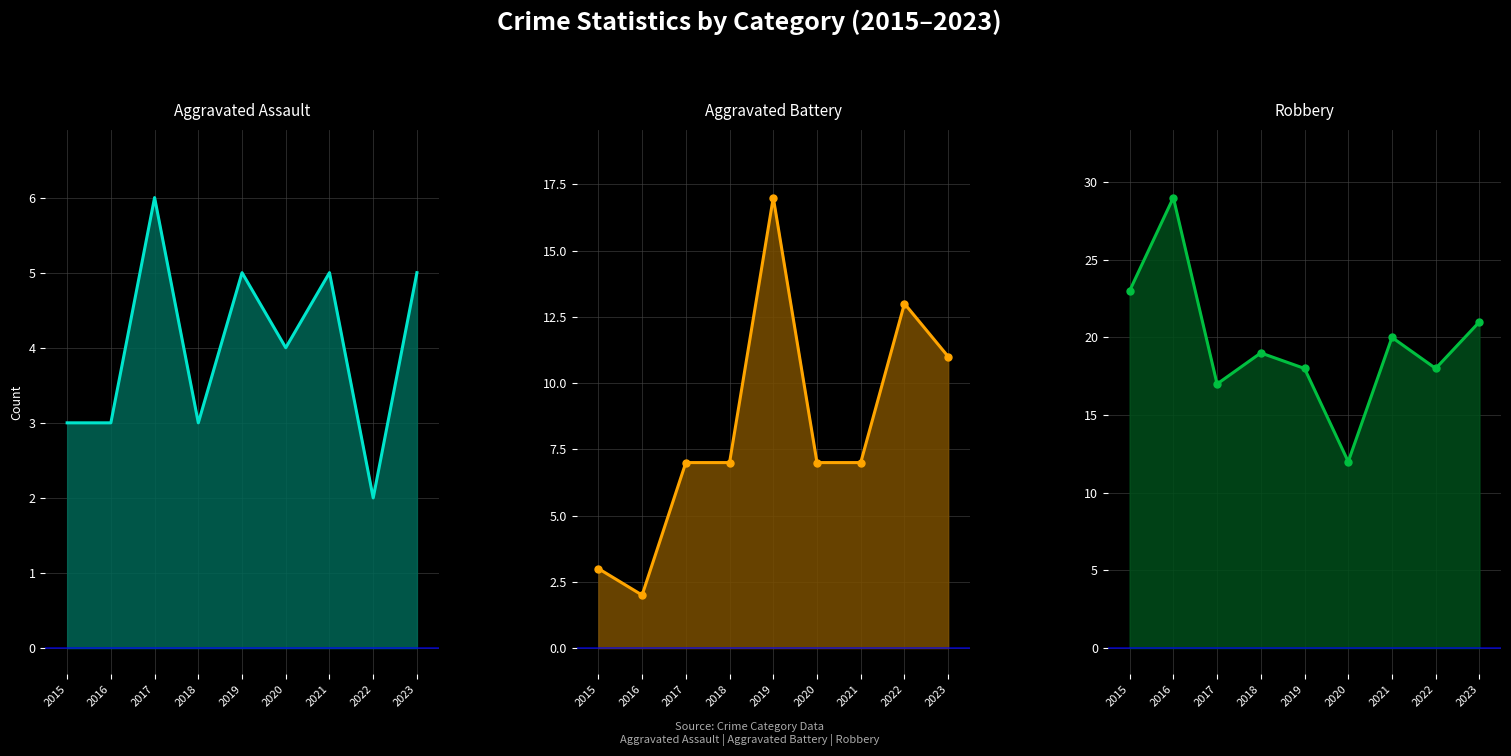

Which series has the largest total across all categories?

Robbery